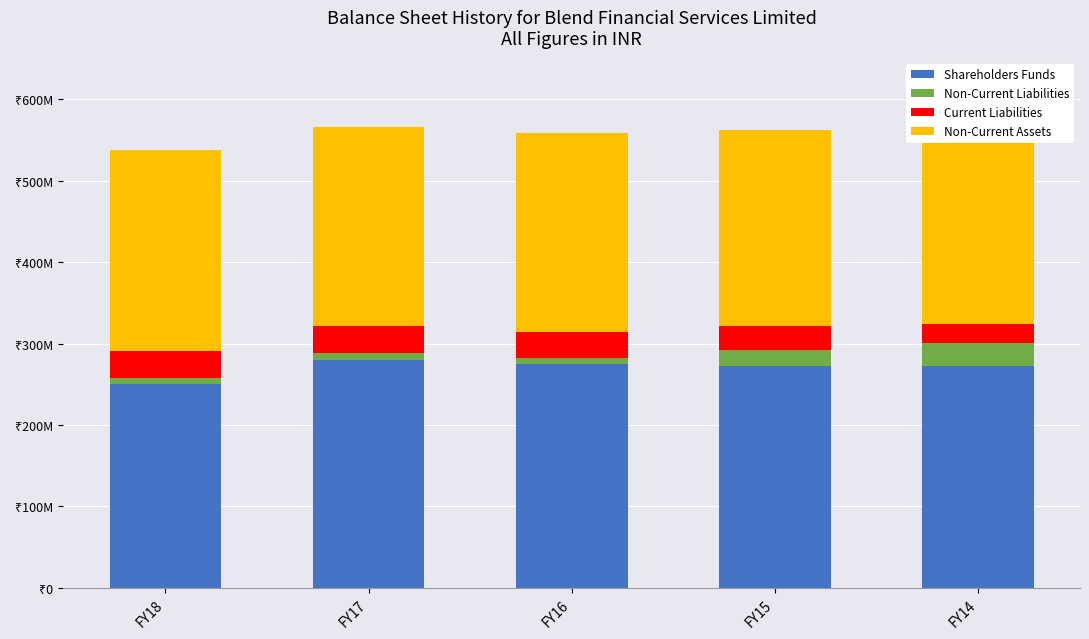

At which category does the chart reach its minimum across all series?

FY18